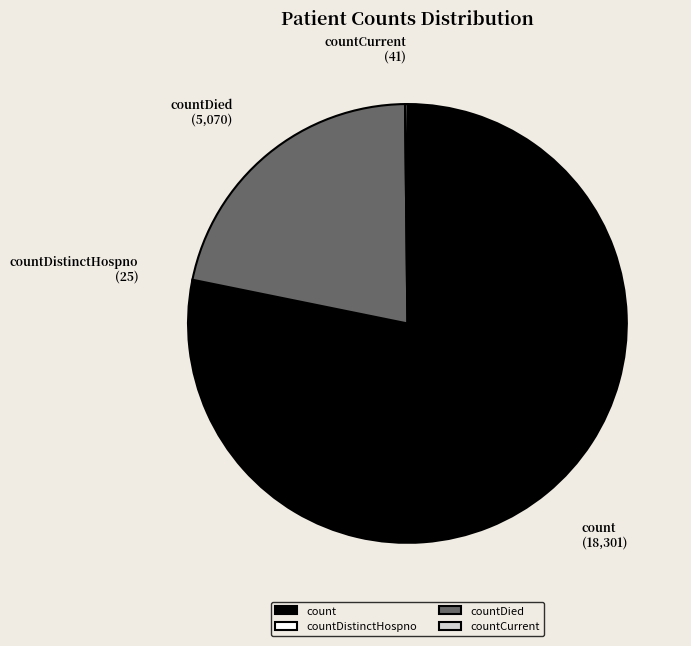

What is the majority slice?

count